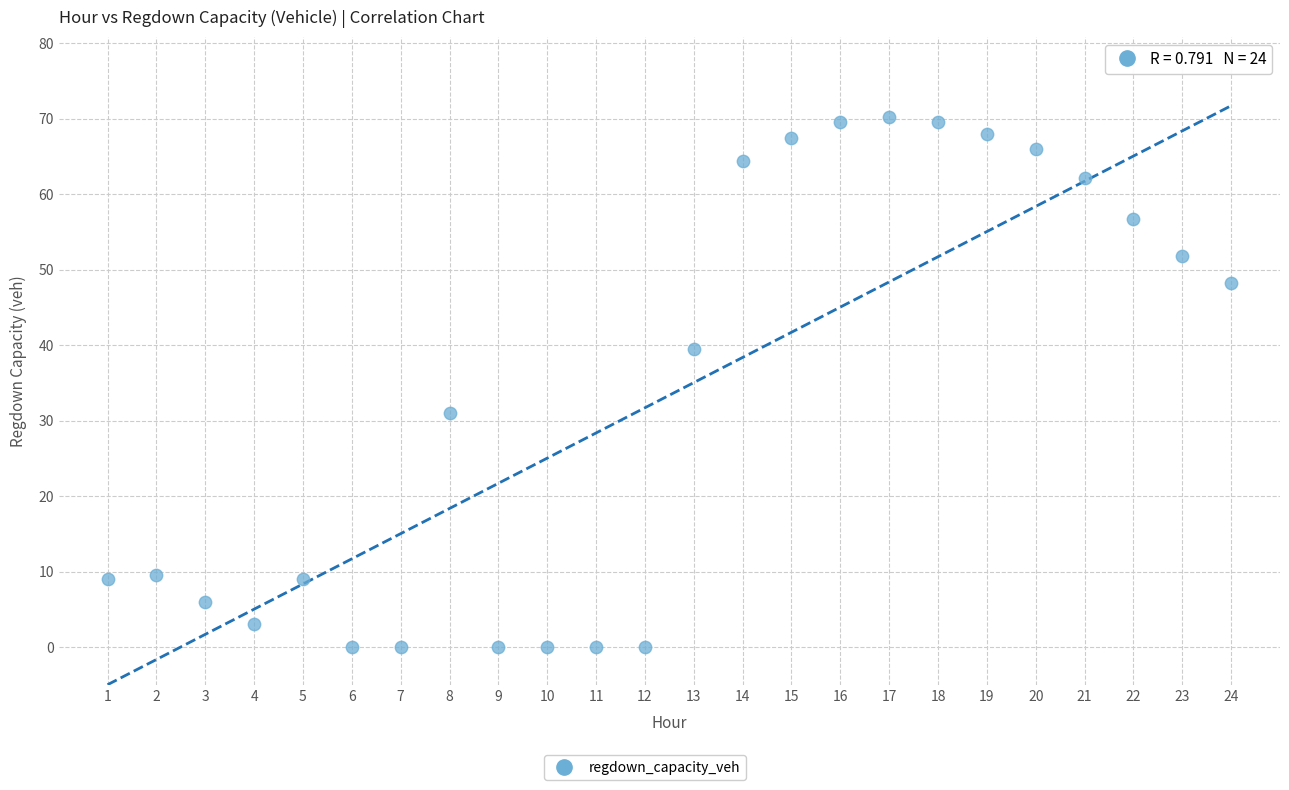

What is the range of Y values (max minus min)?

70.3